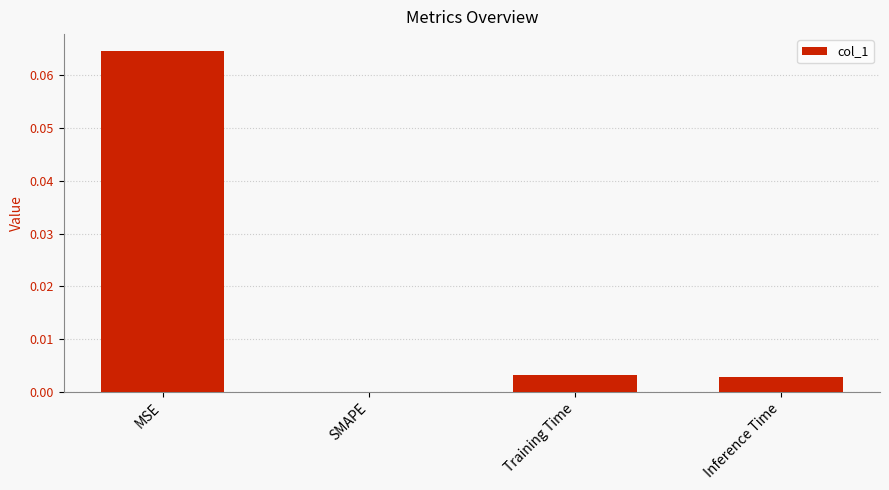

Are the bars horizontal?

No